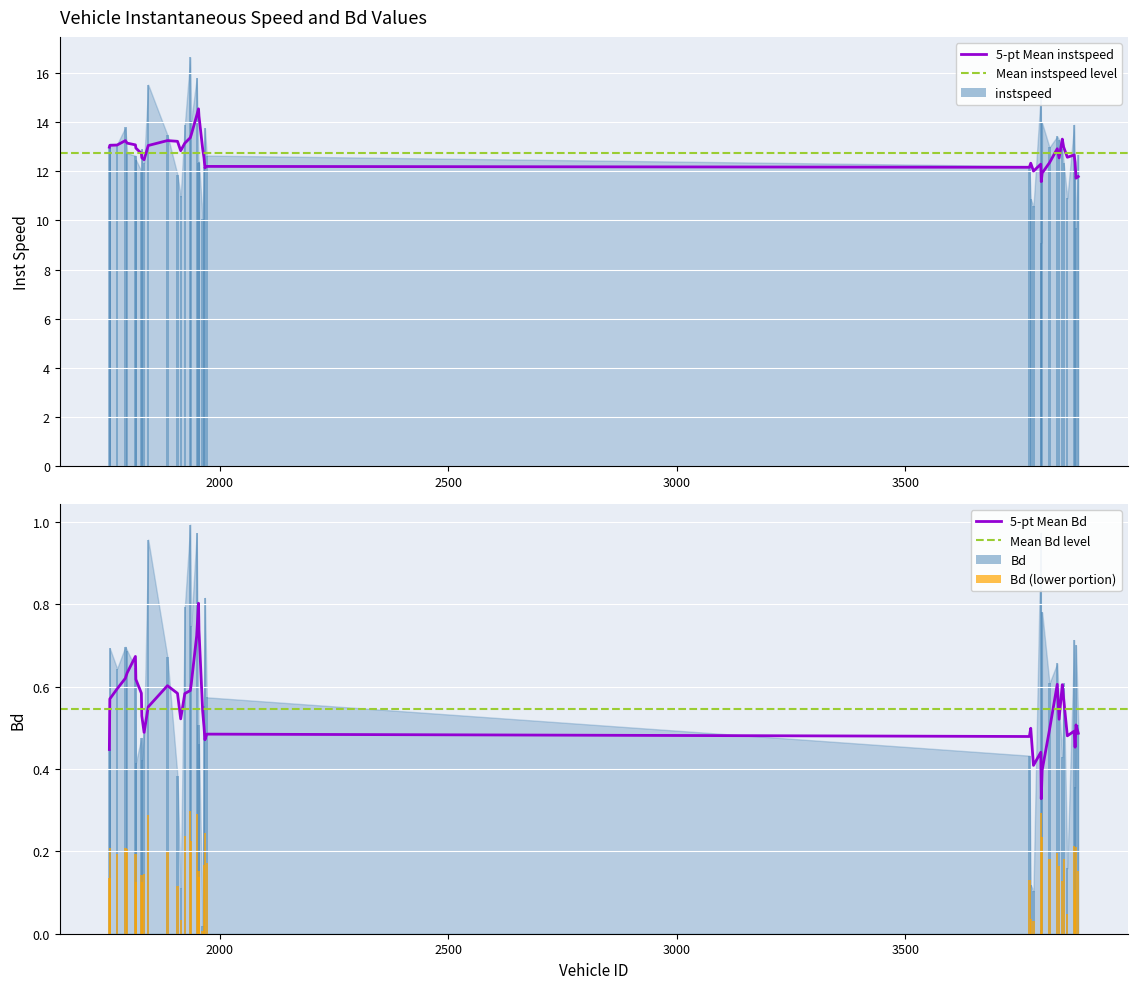

Reading right to left, what are all the values shown in this chart?

instspeed: 12.7	9.7	11.8	13.9	10.9	12.3	12.9	13.3	13.4	13.0	14.0	9.1	15.1	10.6	10.9	12.2	12.6	13.7	12.2	10.0	12.4	12.3	15.8	14.0	16.6	13.9	11.0	11.9	13.5	15.5	12.3	12.9	12.0	12.5	12.6	12.7	13.8	13.1	13.1	13.0
Bd: 0.5	0.7	0.4	0.7	0.2	0.6	0.4	0.6	0.7	0.6	0.8	0.0	1.0	0.1	0.1	0.4	0.6	0.8	0.6	0.0	0.5	0.5	1.0	0.7	1.0	0.8	0.1	0.4	0.7	1.0	0.5	0.4	0.5	0.4	0.6	0.7	0.7	0.6	0.7	0.4